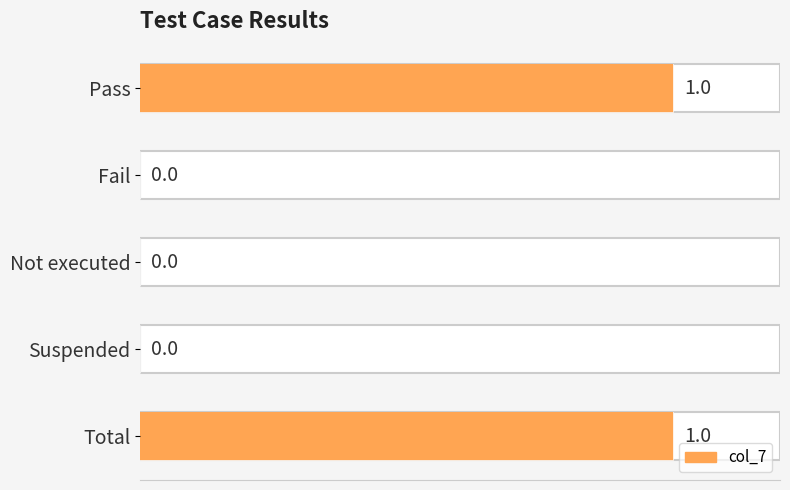

Are the bars grouped side by side (vs. stacked)?

No